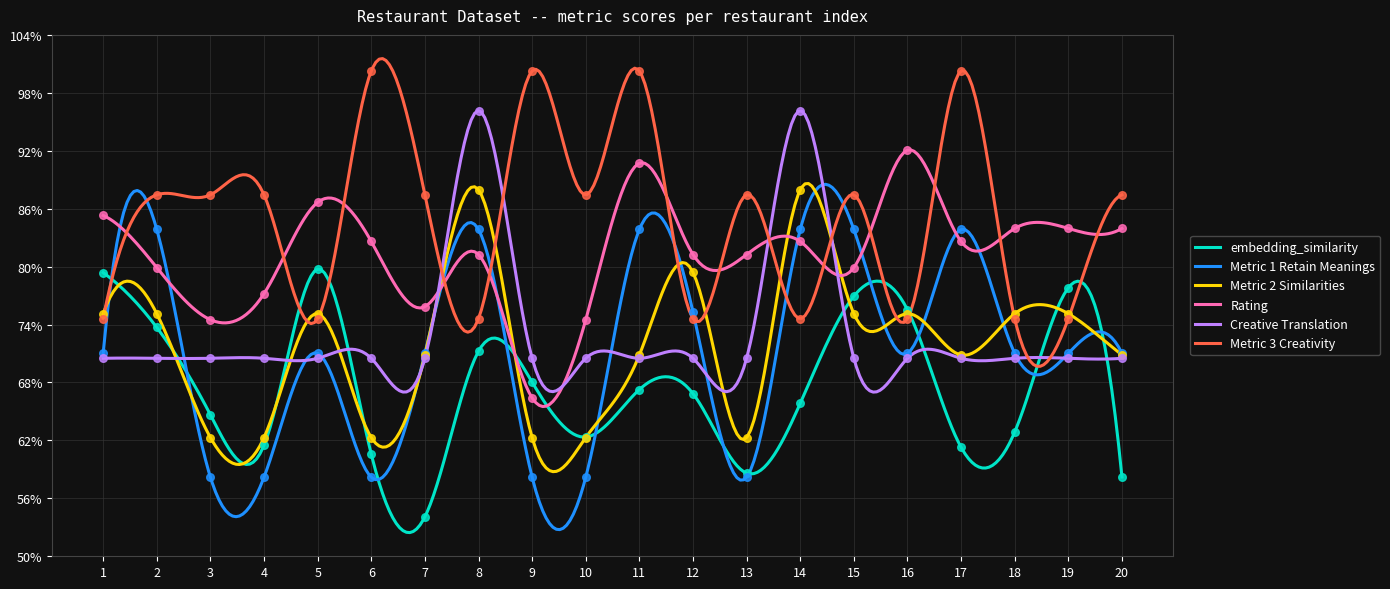

At which category is the sum across all series the highest?

8